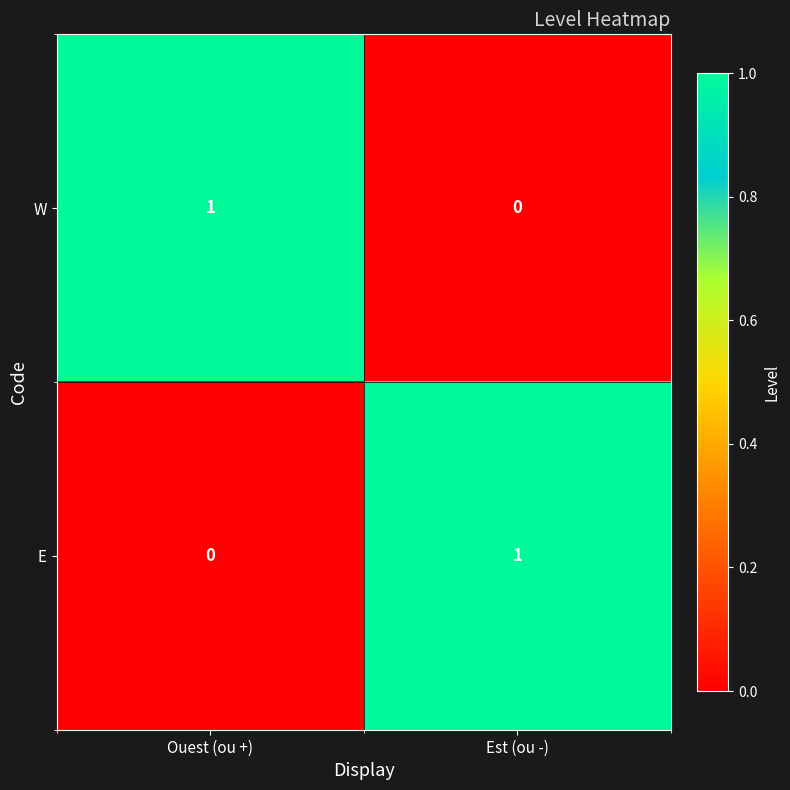

At Est (ou -), list the series in order from smallest to largest.

W, E